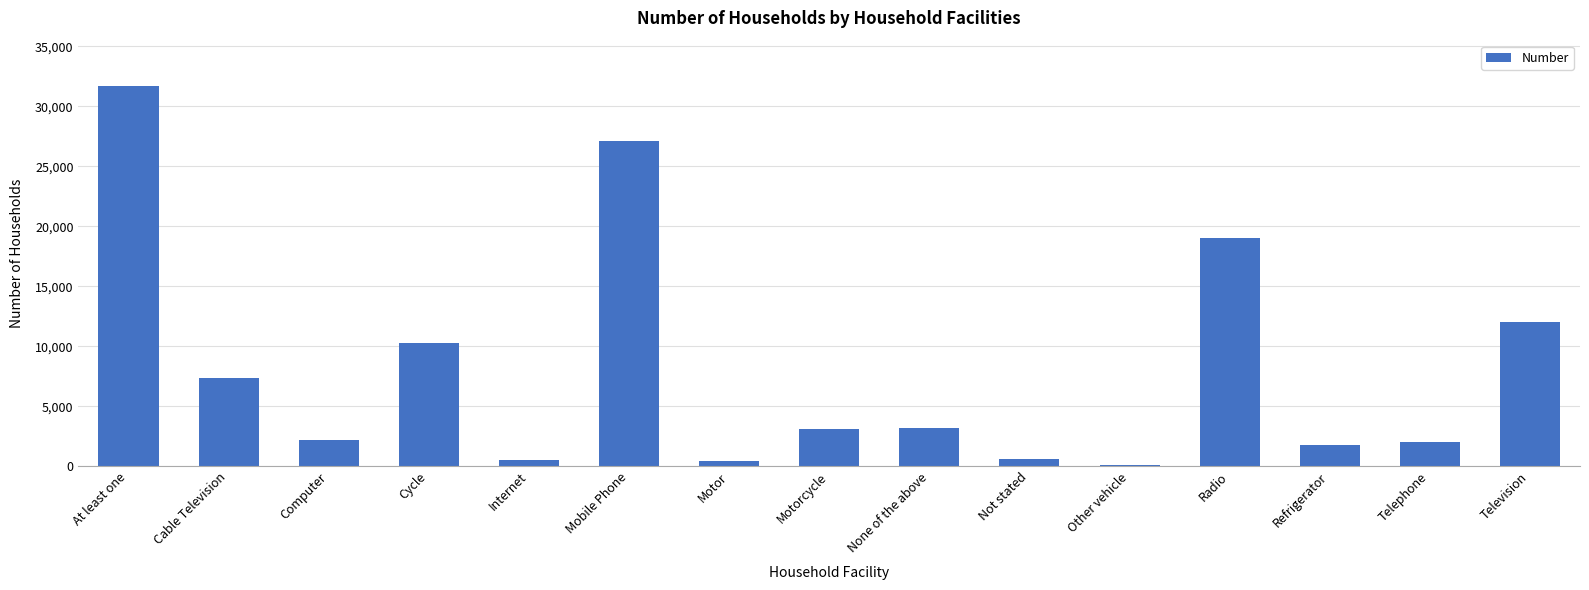

At which label is the value closest to 15894?

Radio